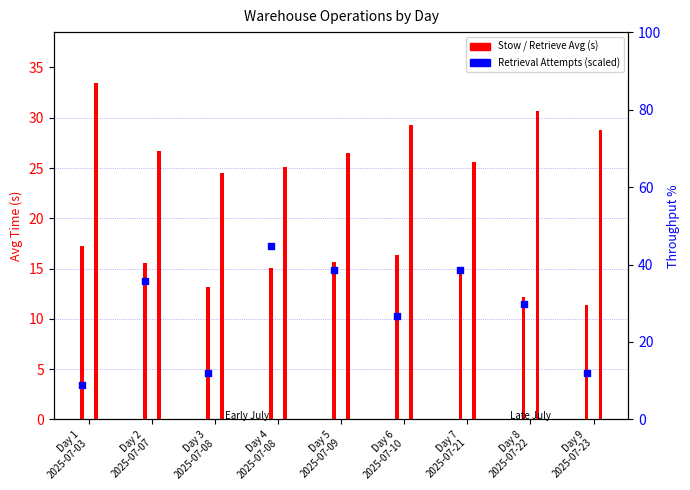

At which category is the sum across all series the highest?

Day 4
2025-07-08